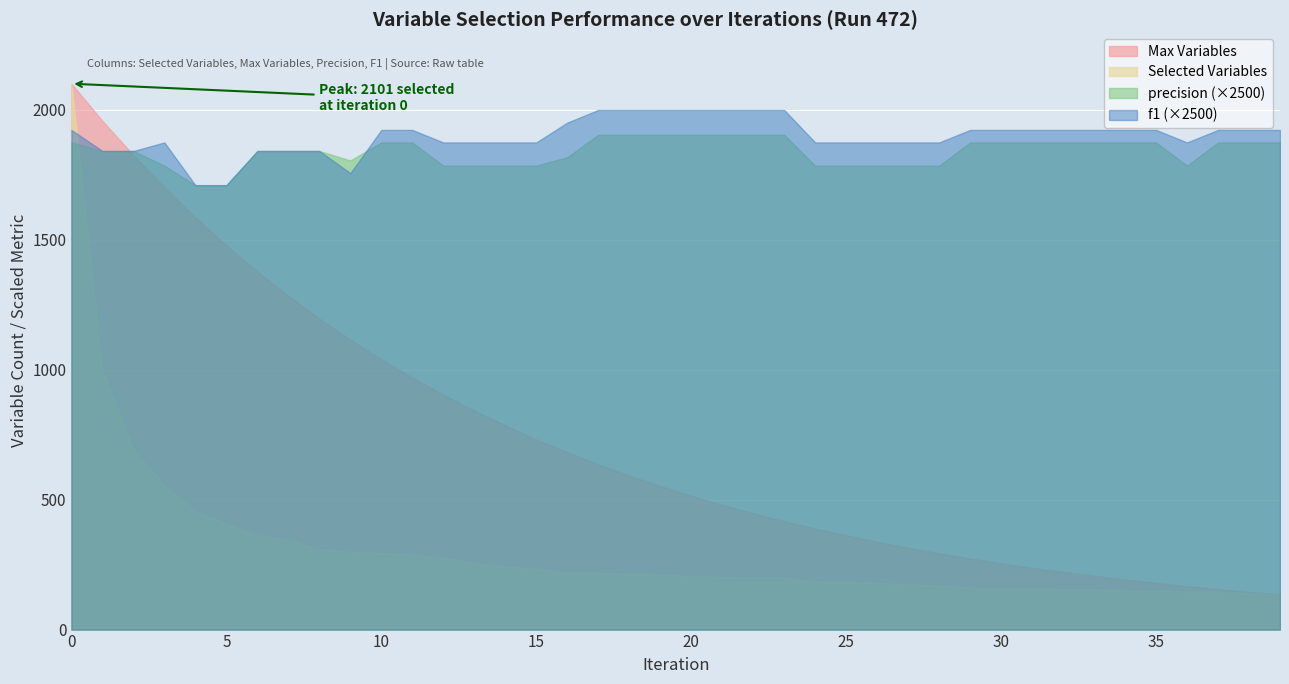

Is it true that f1 equals 0.4 at 11?

False